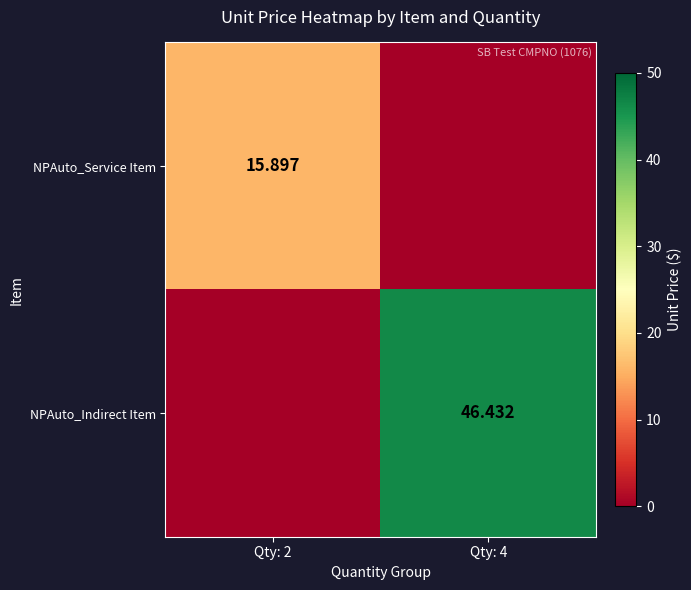

What is the sum of the NPAuto_Indirect Item values at Qty: 2 and Qty: 4?

46.4